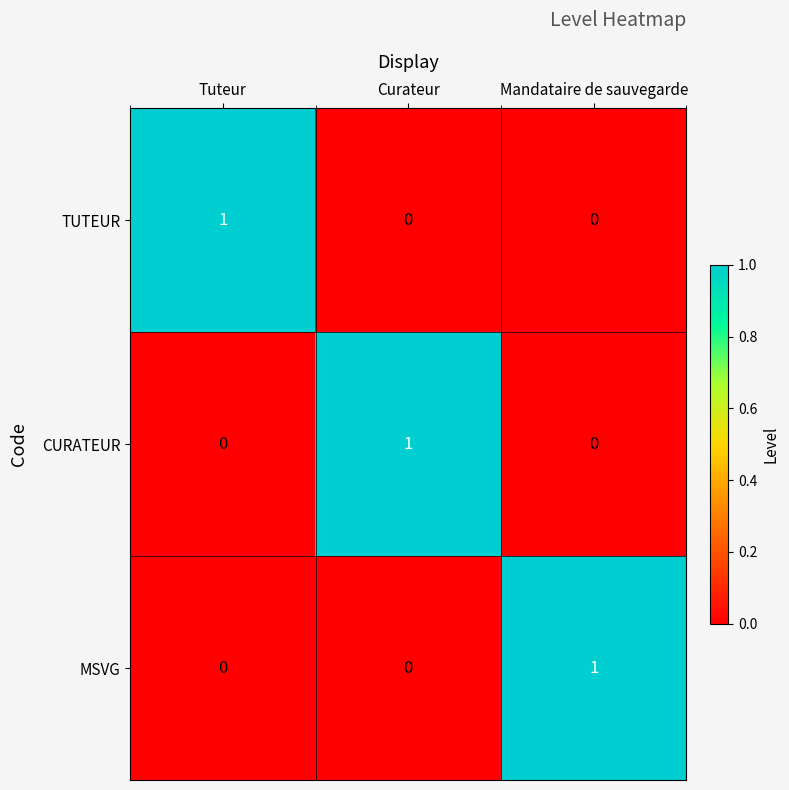

At how many categories does at least one series exceed 0?

3